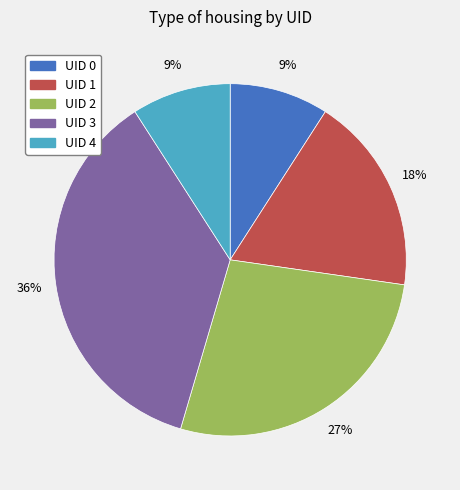

Combined, do UID 2 and UID 0 account for over 50%?

No